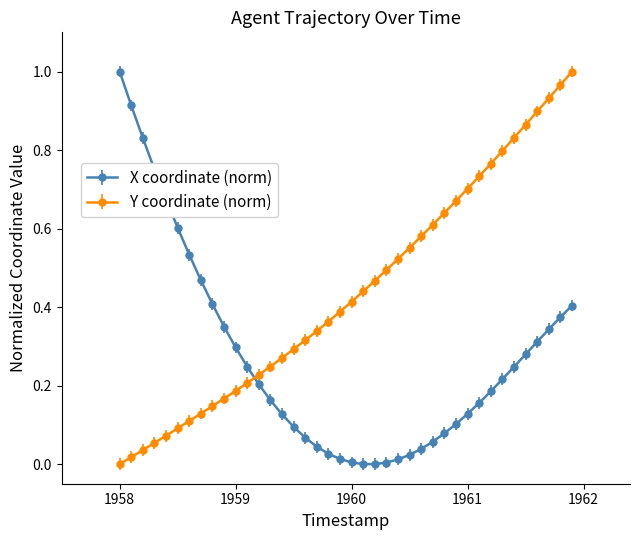

List the series in order of their overall mean, highest first.

Y coordinate (norm), X coordinate (norm)